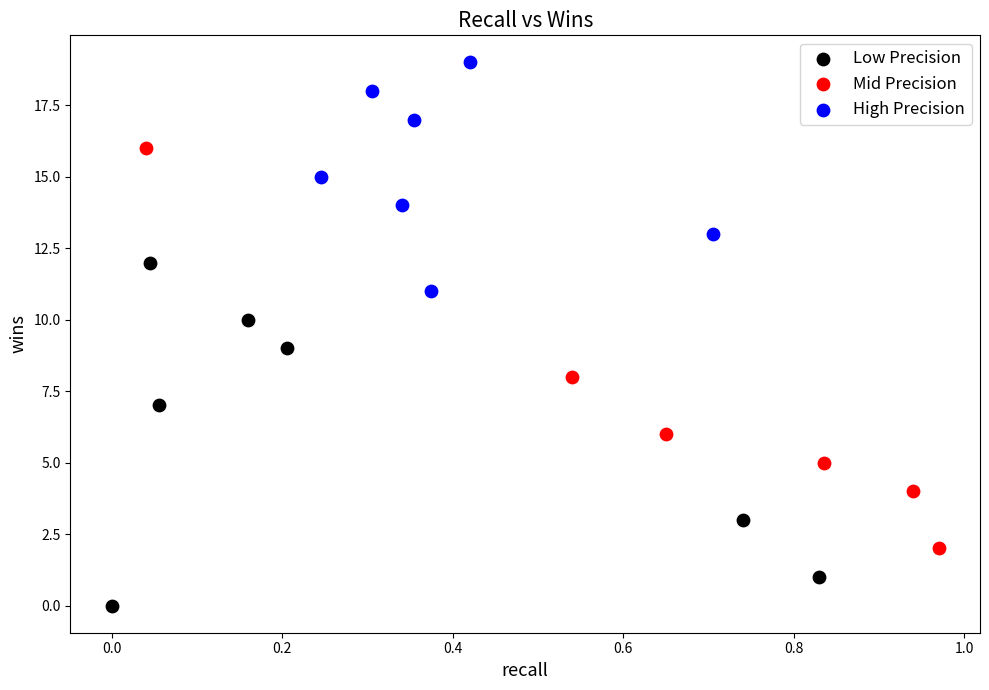

Which series reaches the maximum Y coordinate?

High Precision